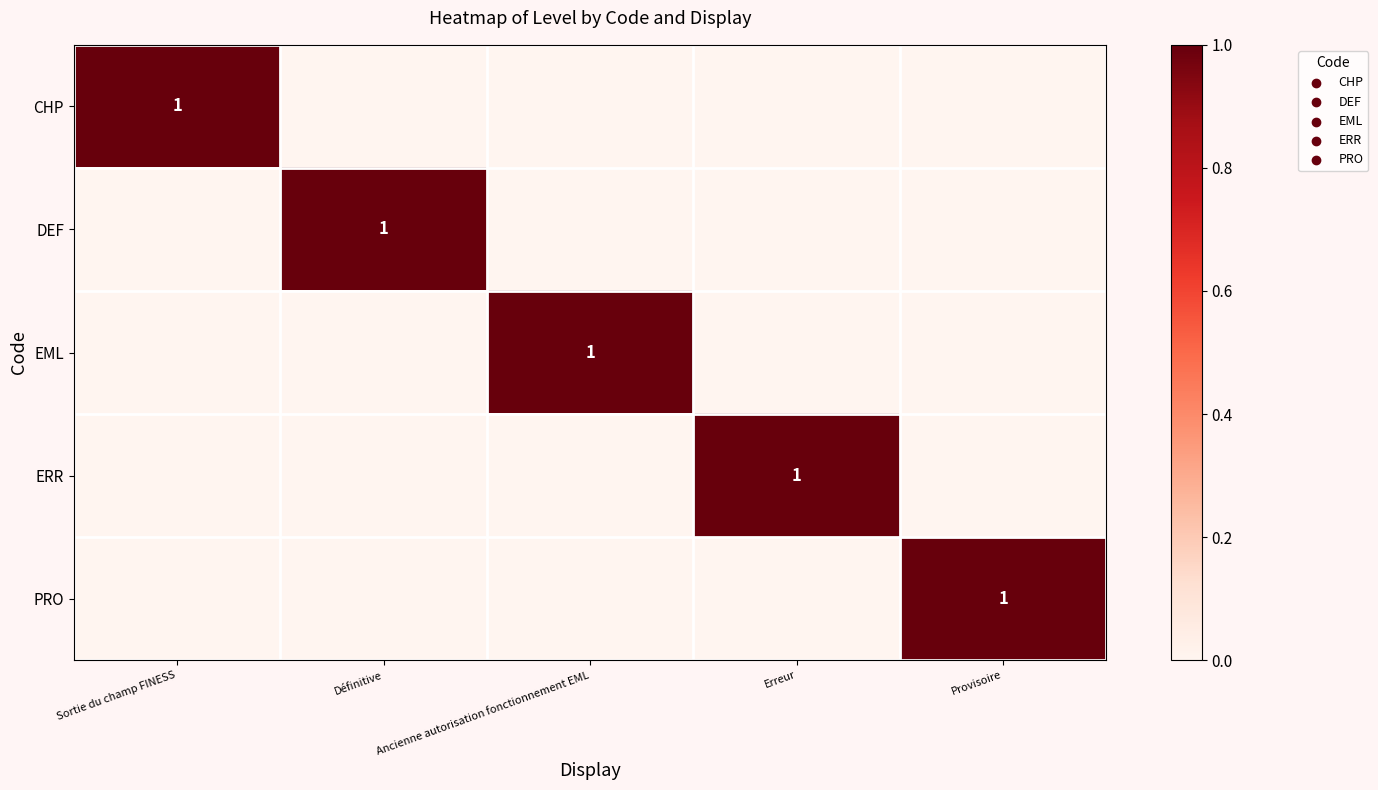

What is the maximum value shown in the chart?

1